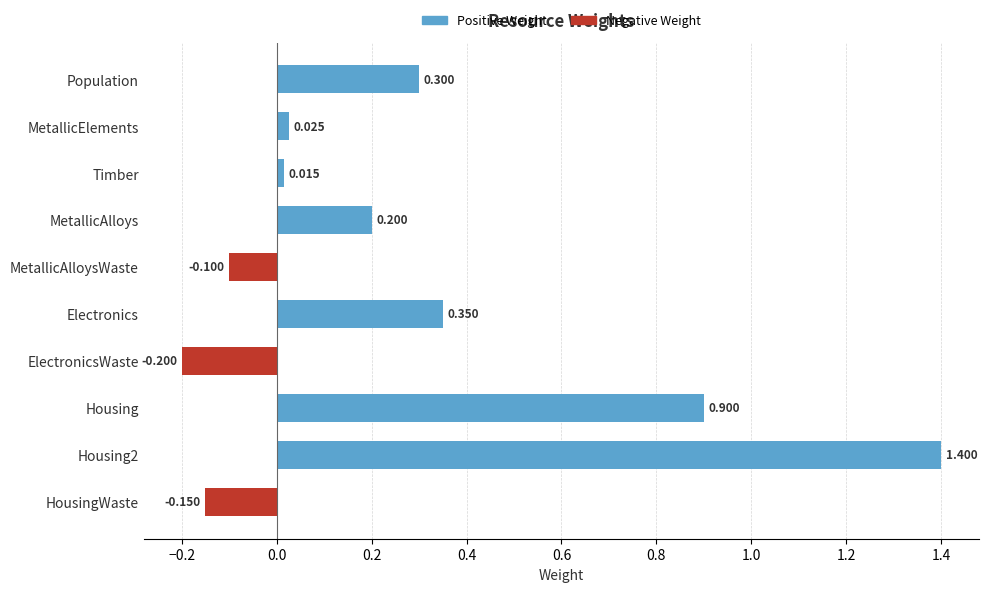

Which label corresponds to the smallest value in the chart?

ElectronicsWaste